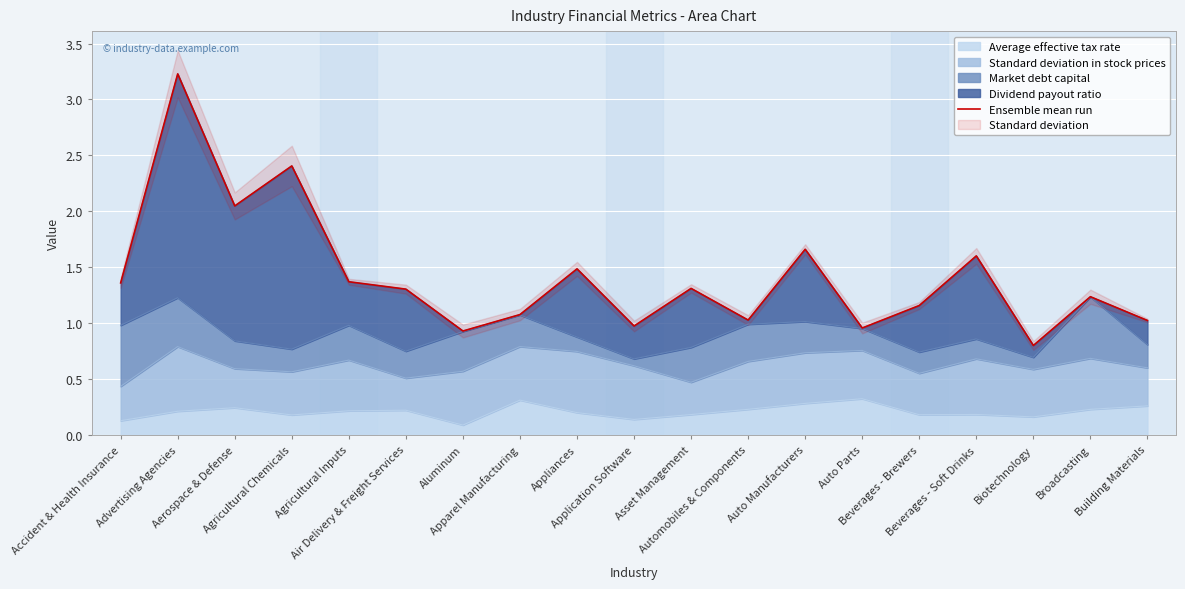

Rank the categories by value from highest to lowest.

Advertising Agencies, Agricultural Chemicals, Aerospace & Defense, Auto Manufacturers, Beverages - Soft Drinks, Appliances, Agricultural Inputs, Accident & Health Insurance, Asset Management, Air Delivery & Freight Services, Broadcasting, Beverages - Brewers, Apparel Manufacturing, Automobiles & Components, Building Materials, Application Software, Auto Parts, Aluminum, Biotechnology